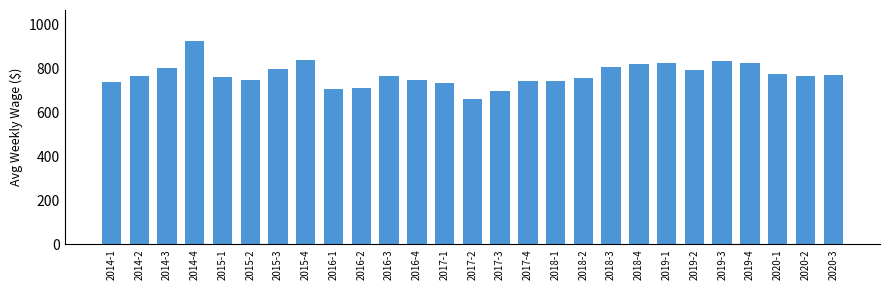

True or false: the data shows 839 at 2015-4.

True